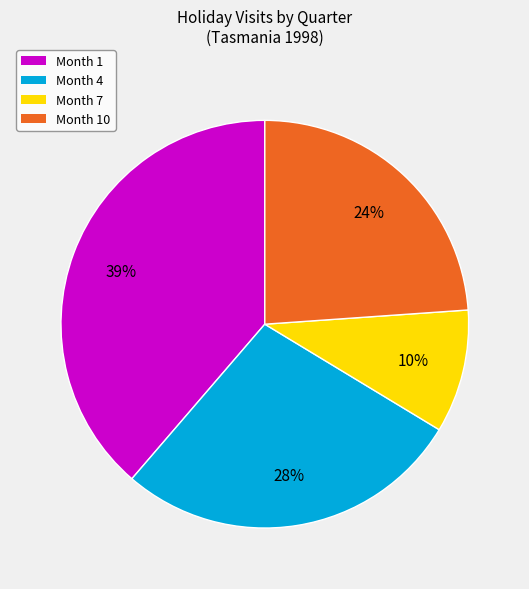

Combined, do Month 1 and Month 10 account for over 50%?

Yes